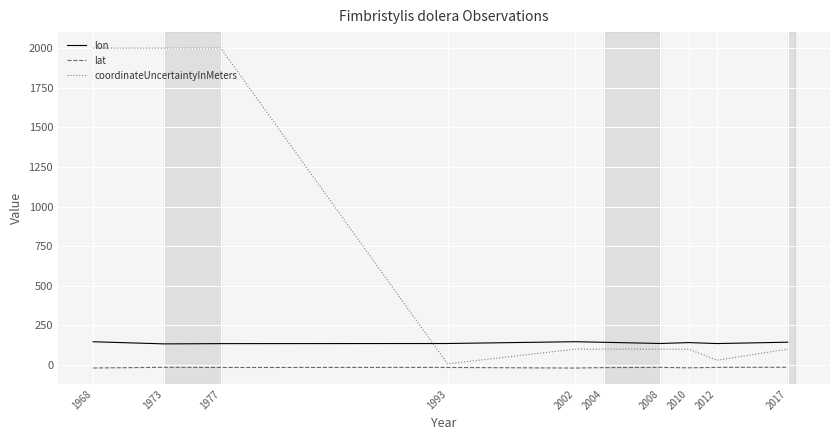

The lat series shows -18.1 at 2010. True or false?

True